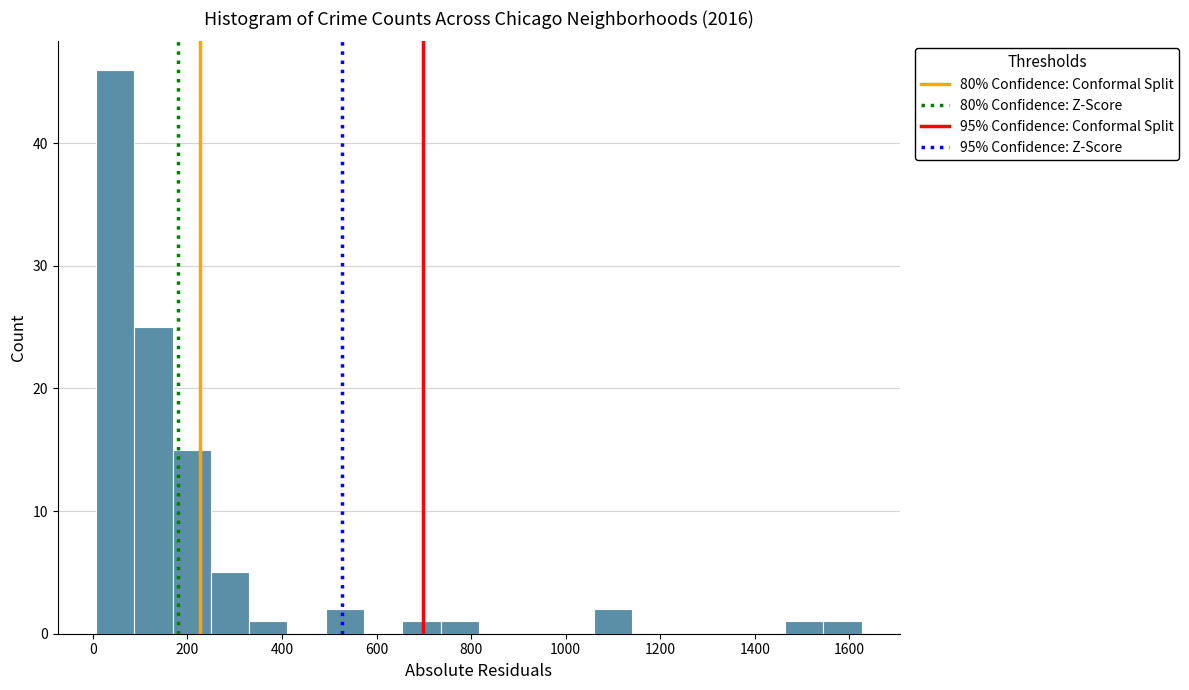

Which range on the x-axis has the tallest bar?

0 to 80